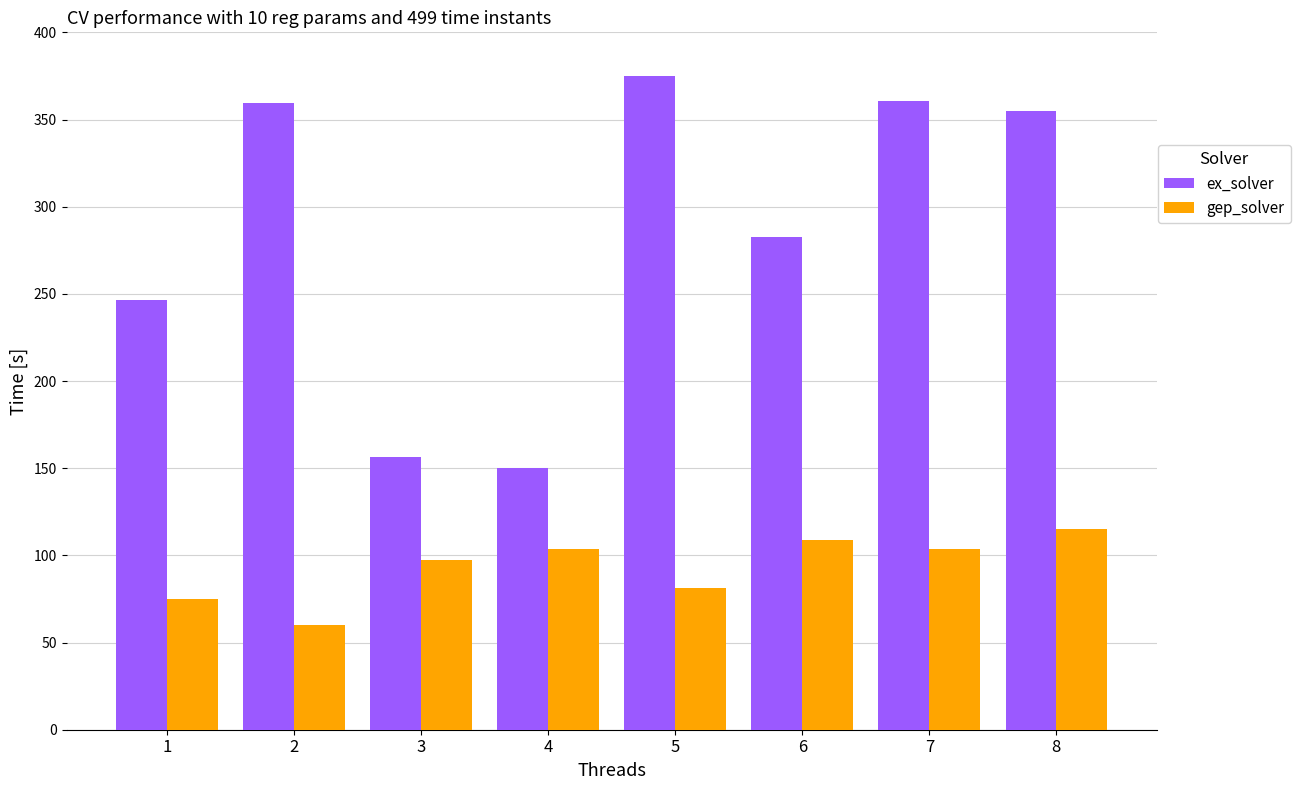

True or false: gep_solver has a value of 103.5 at 7.

True